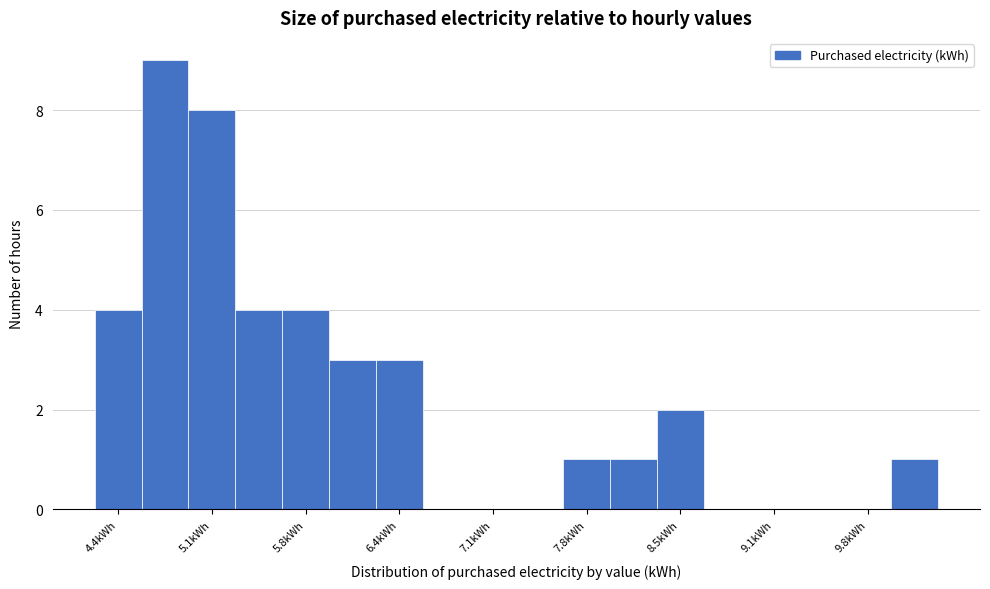

Around what value on the x-axis is the tallest bar? Give the approximate position of its centre, as read against the axis.

4.8